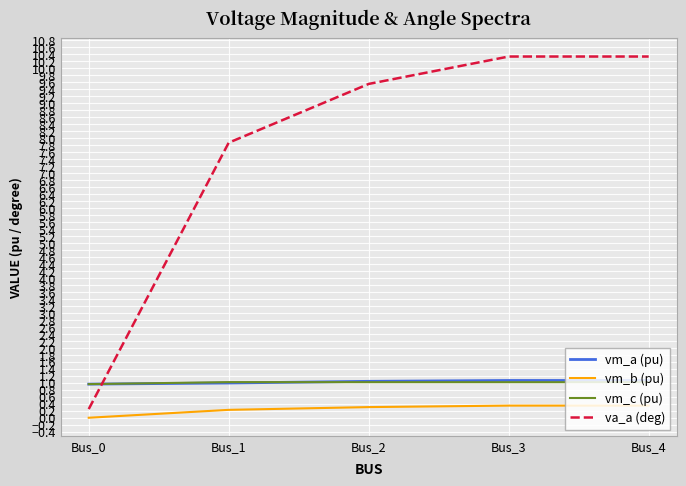

What is the difference between the highest and lowest values at Bus_4?

10.0